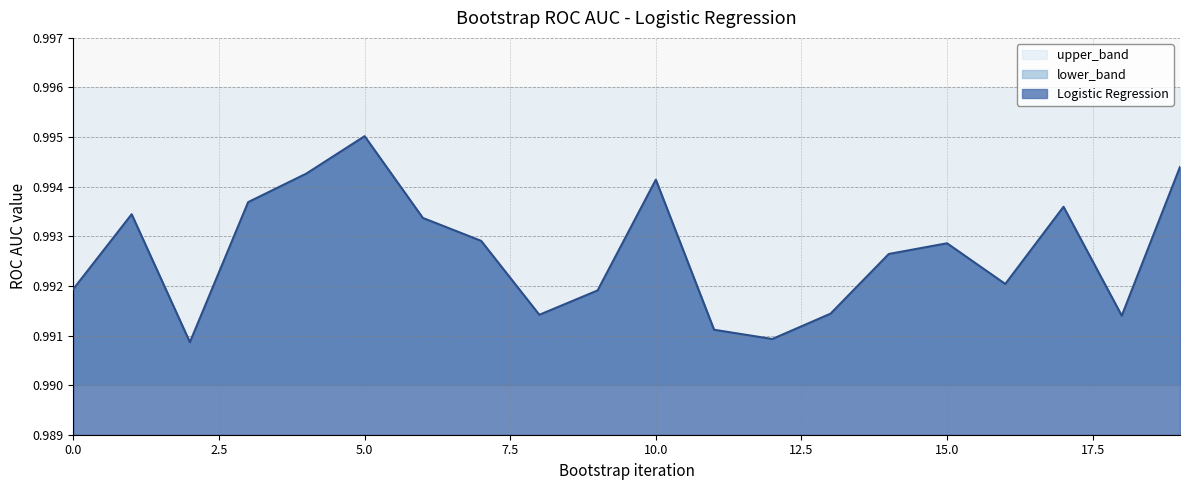

Rank the series by their average value, from lowest to highest.

lower_band, Logistic Regression, upper_band